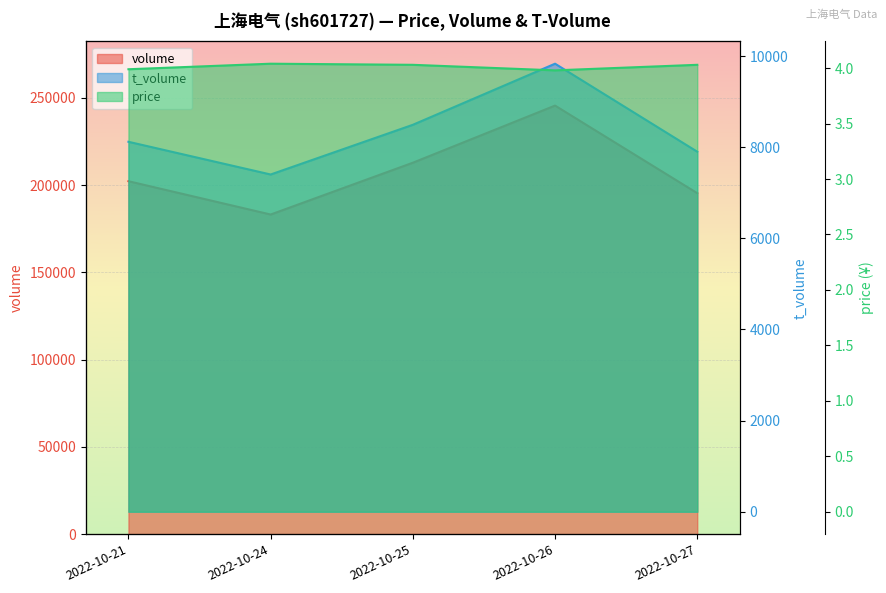

At which category does the chart reach its minimum across all series?

2022-10-26